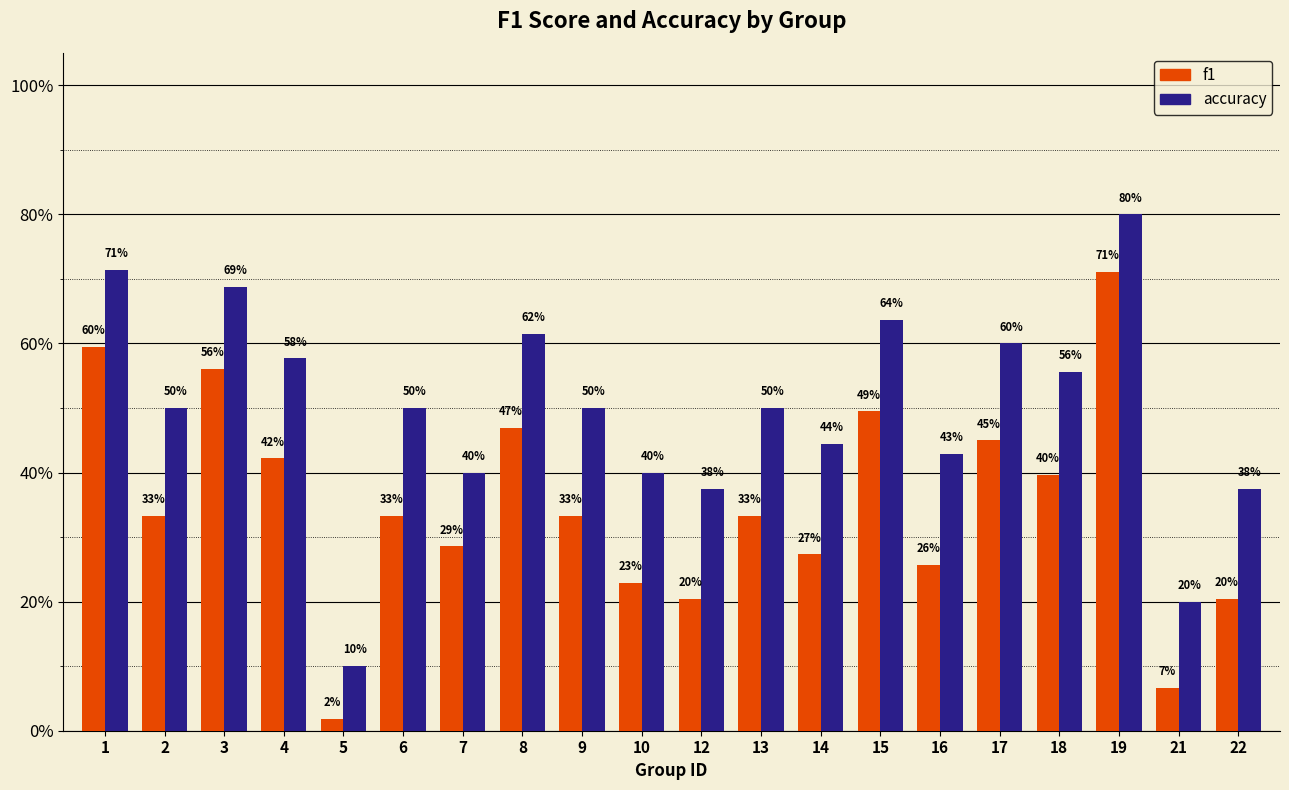

Are the bars grouped side by side (vs. stacked)?

Yes